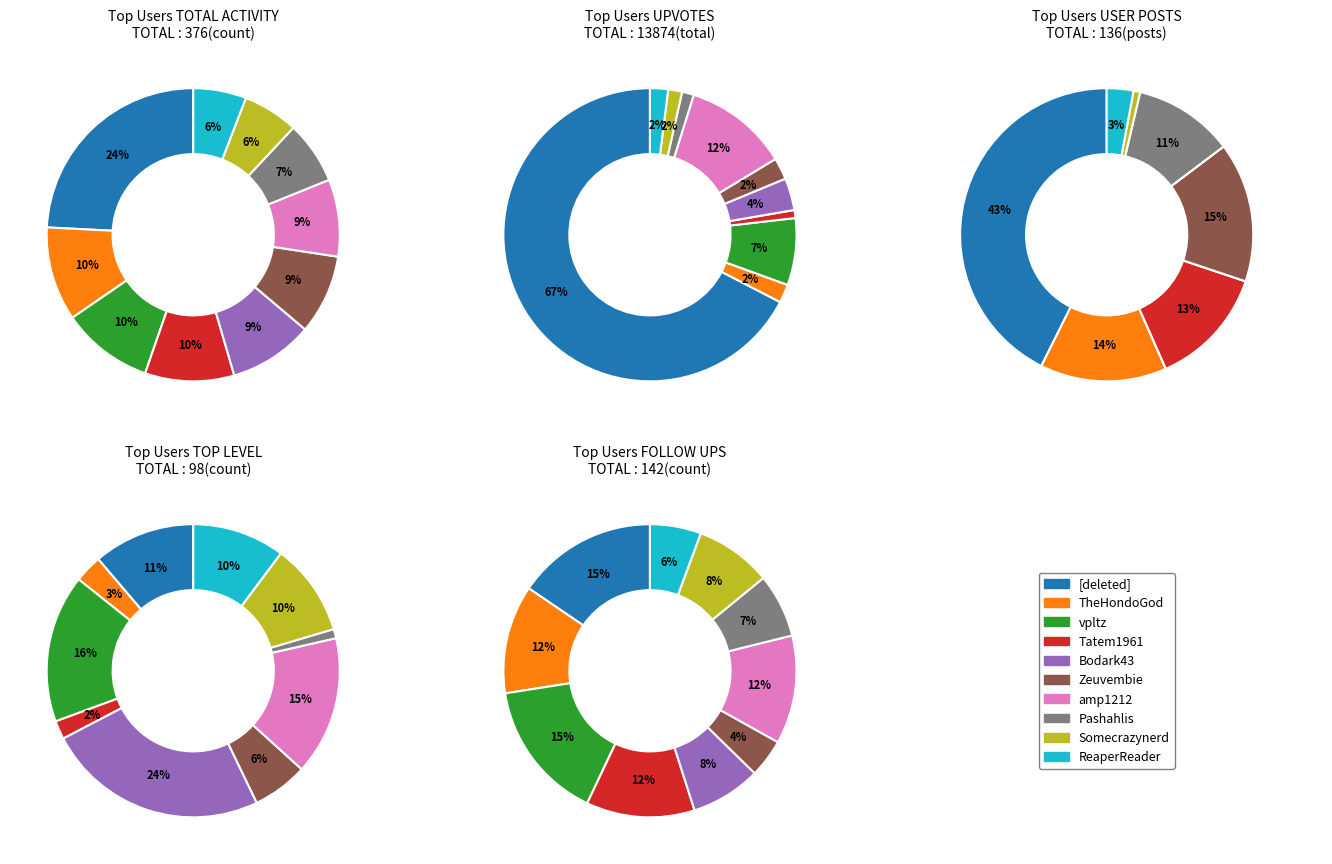

Which has a higher value, Bodark43 or Somecrazynerd?

Bodark43